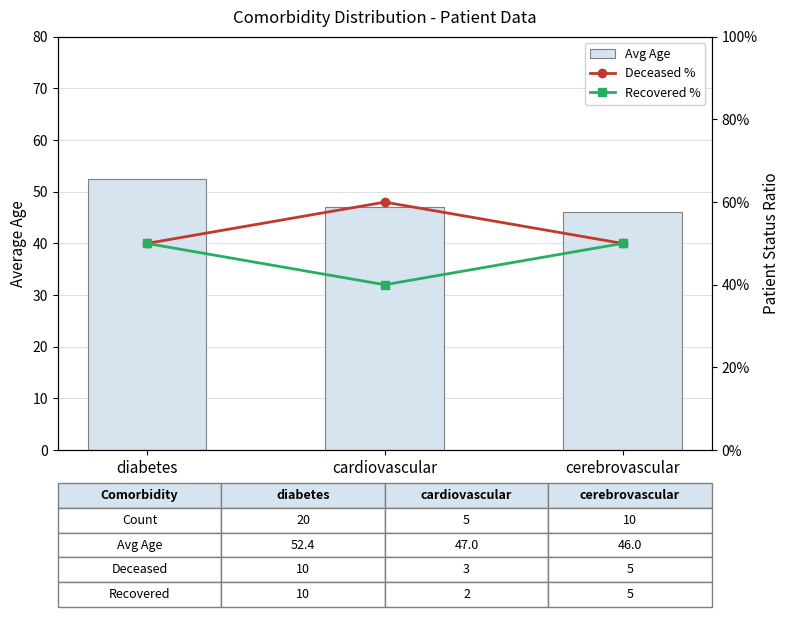

The Deceased % series shows 0.2 at cerebrovascular. True or false?

False